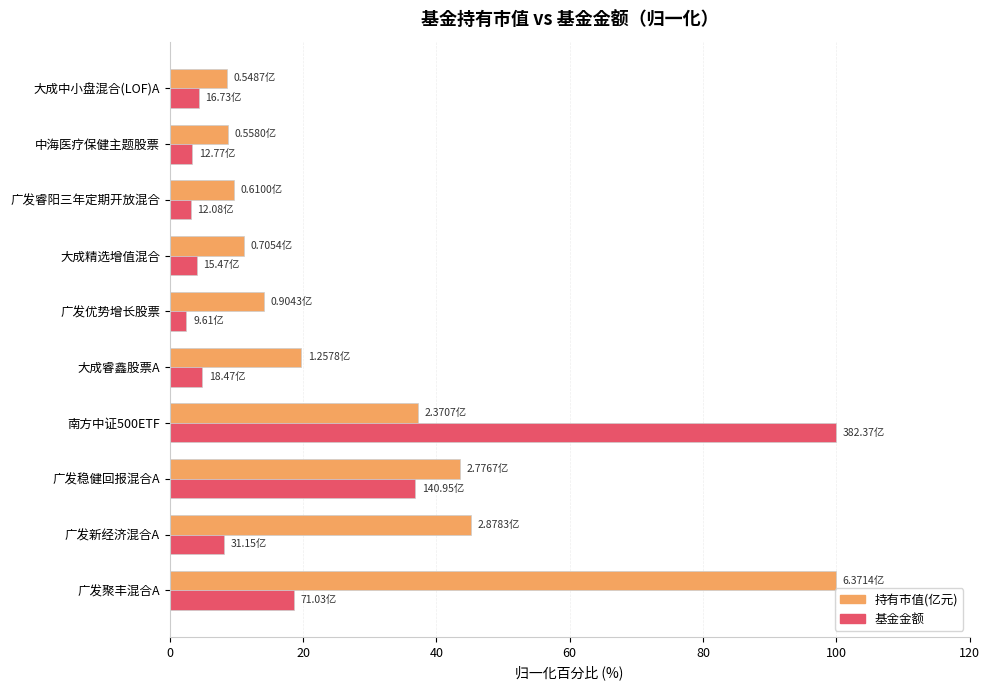

At which category is the sum across all series the highest?

南方中证500ETF